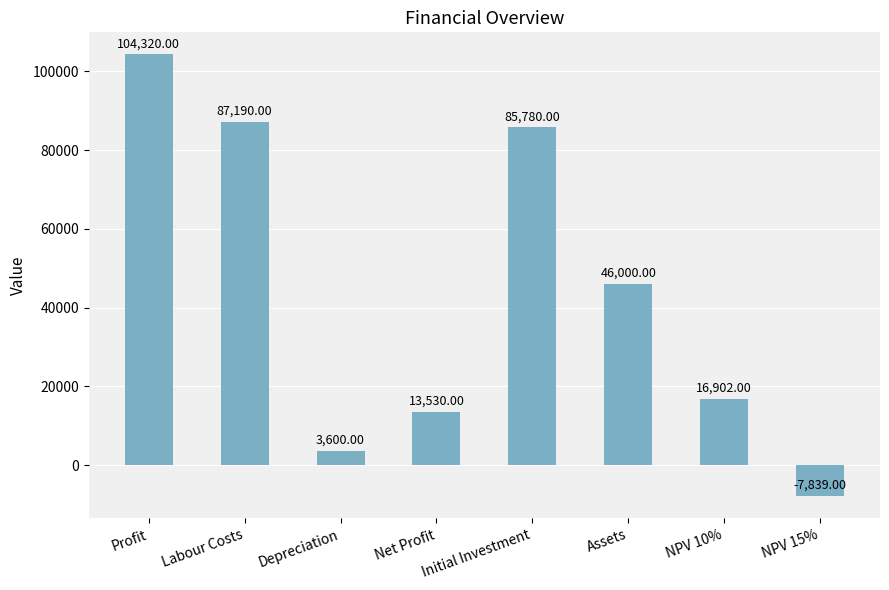

At which category does the chart reach its peak across all series?

Profit